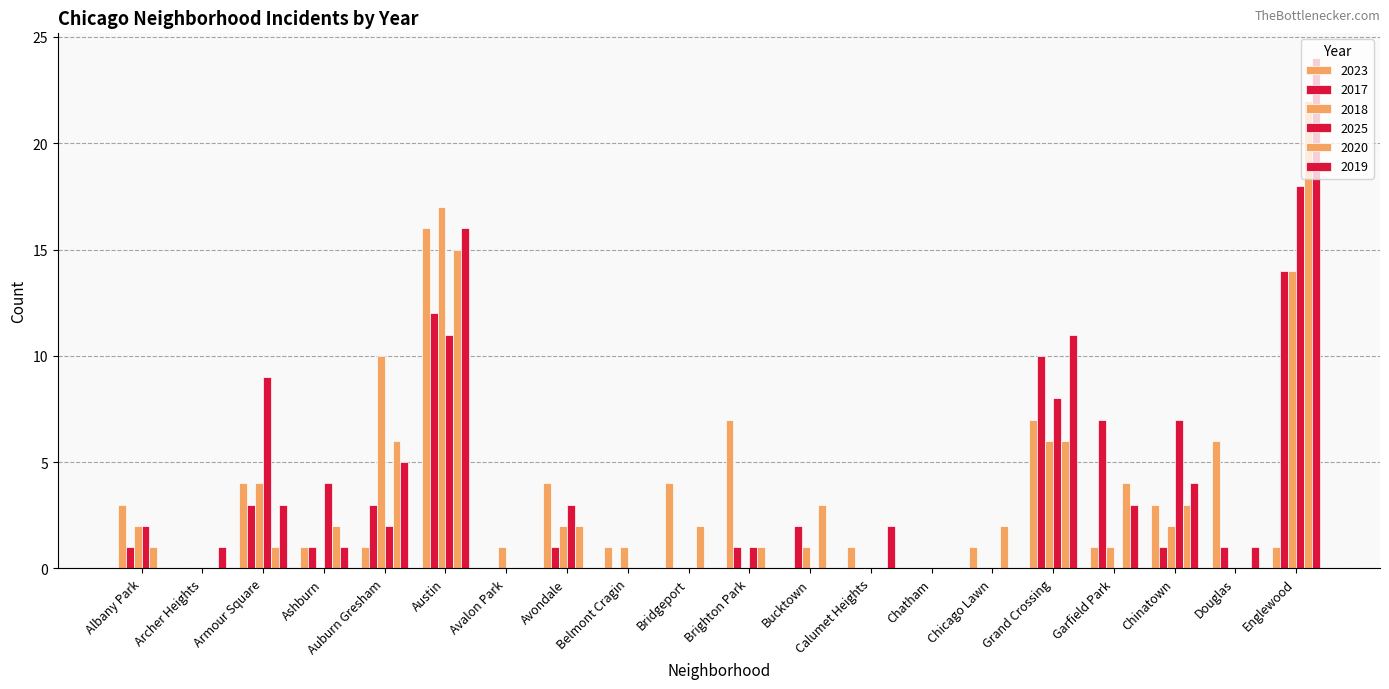

The value of 2018 at Brighton Park is 8. True or false?

False